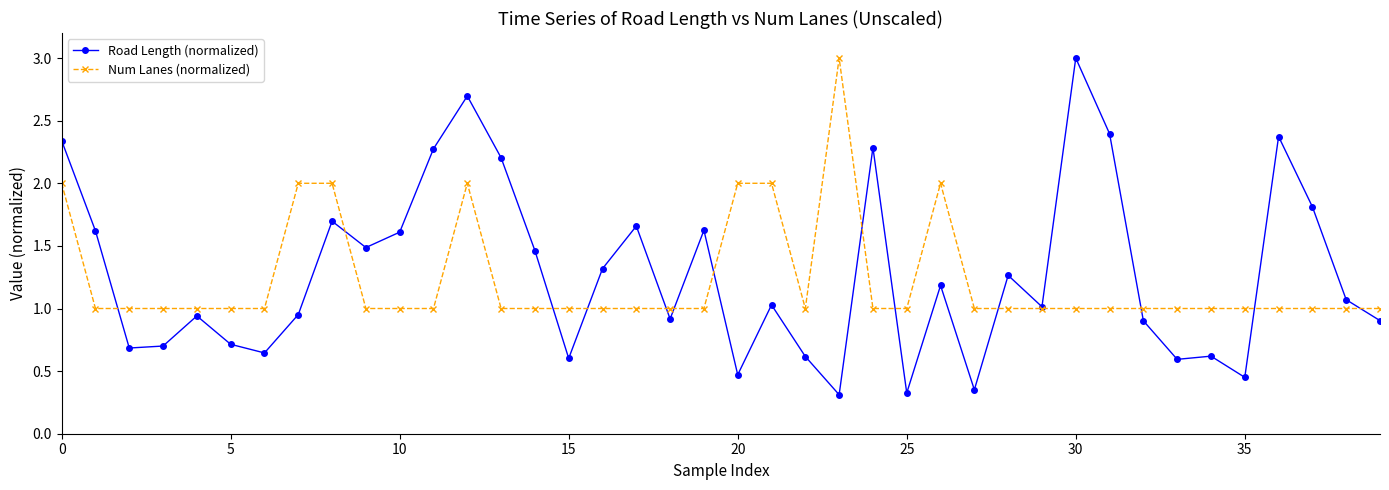

At how many categories does at least one series exceed 0?

40